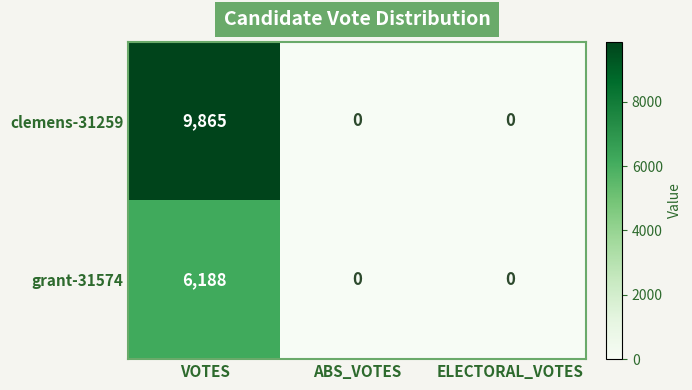

At which category is the sum across all series the highest?

VOTES